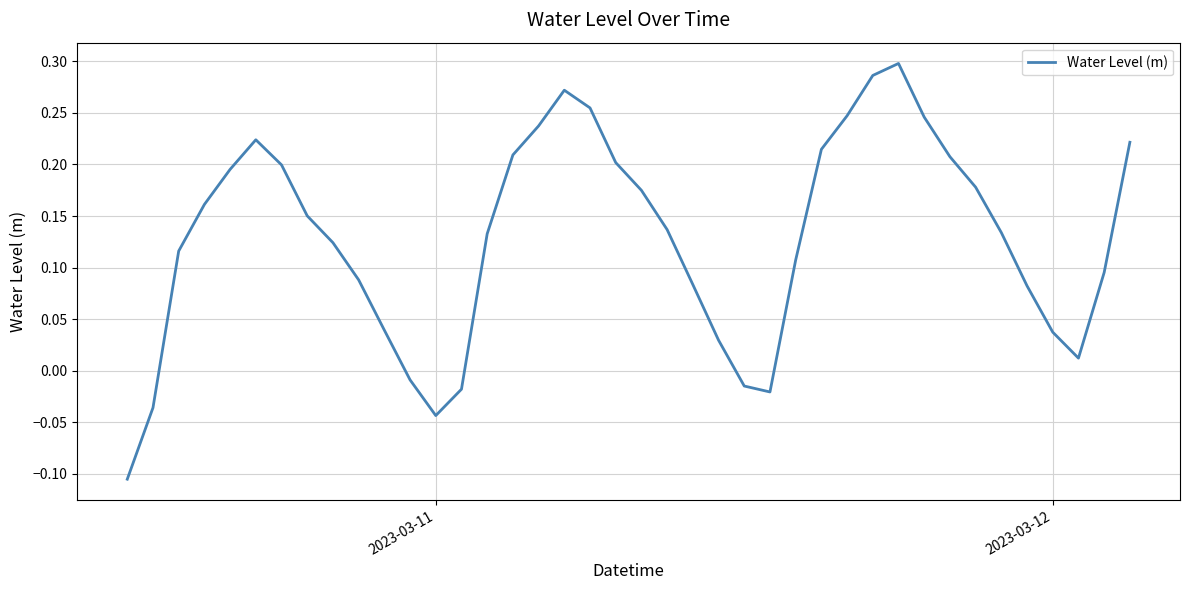

How many lines are shown in the chart?

1